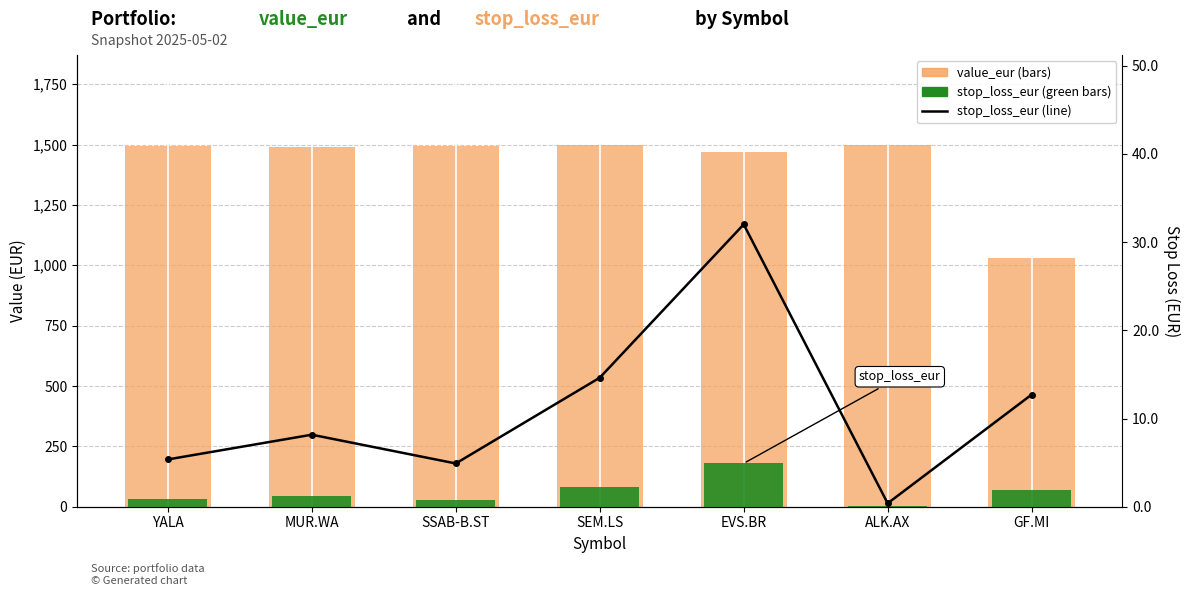

What is the spread (max minus min) of values at GF.MI?

1018.8